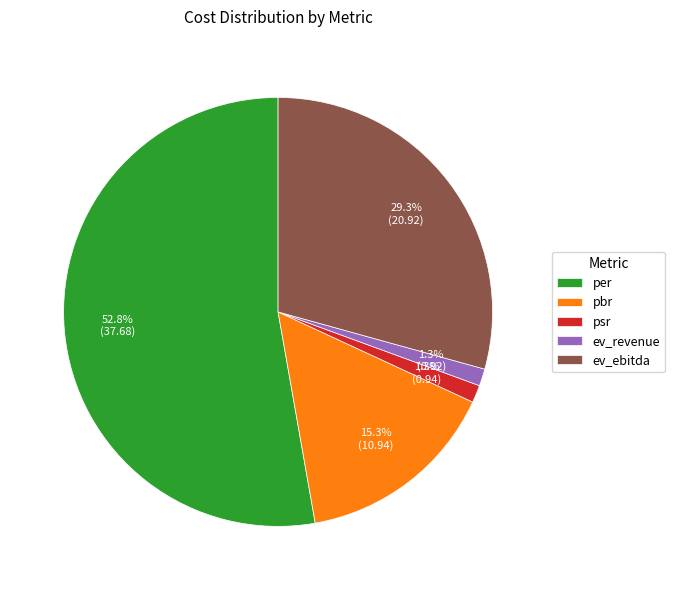

What is the largest slice in the pie chart?

per